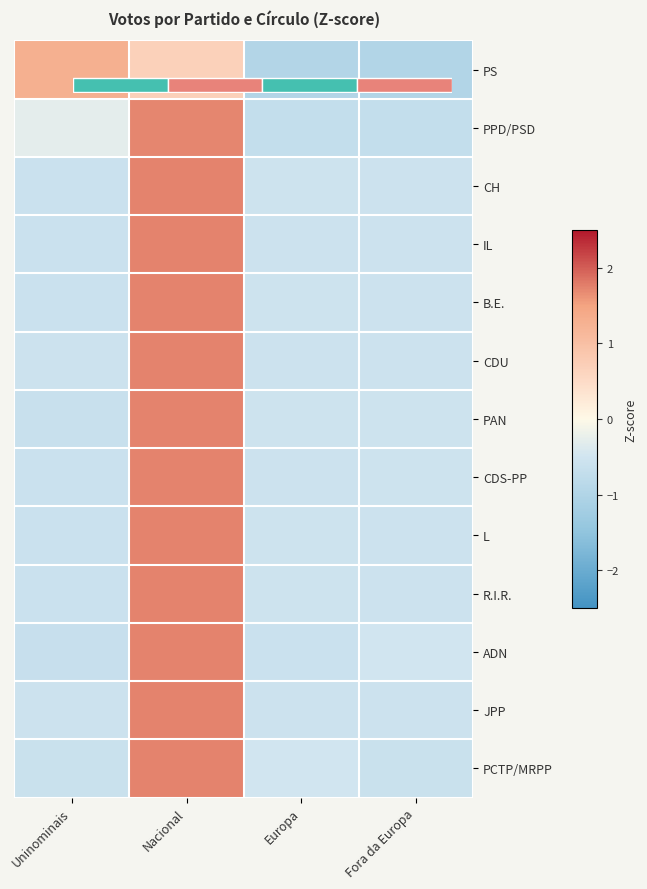

What is the difference between the highest and lowest values at Fora da Europa?

0.5